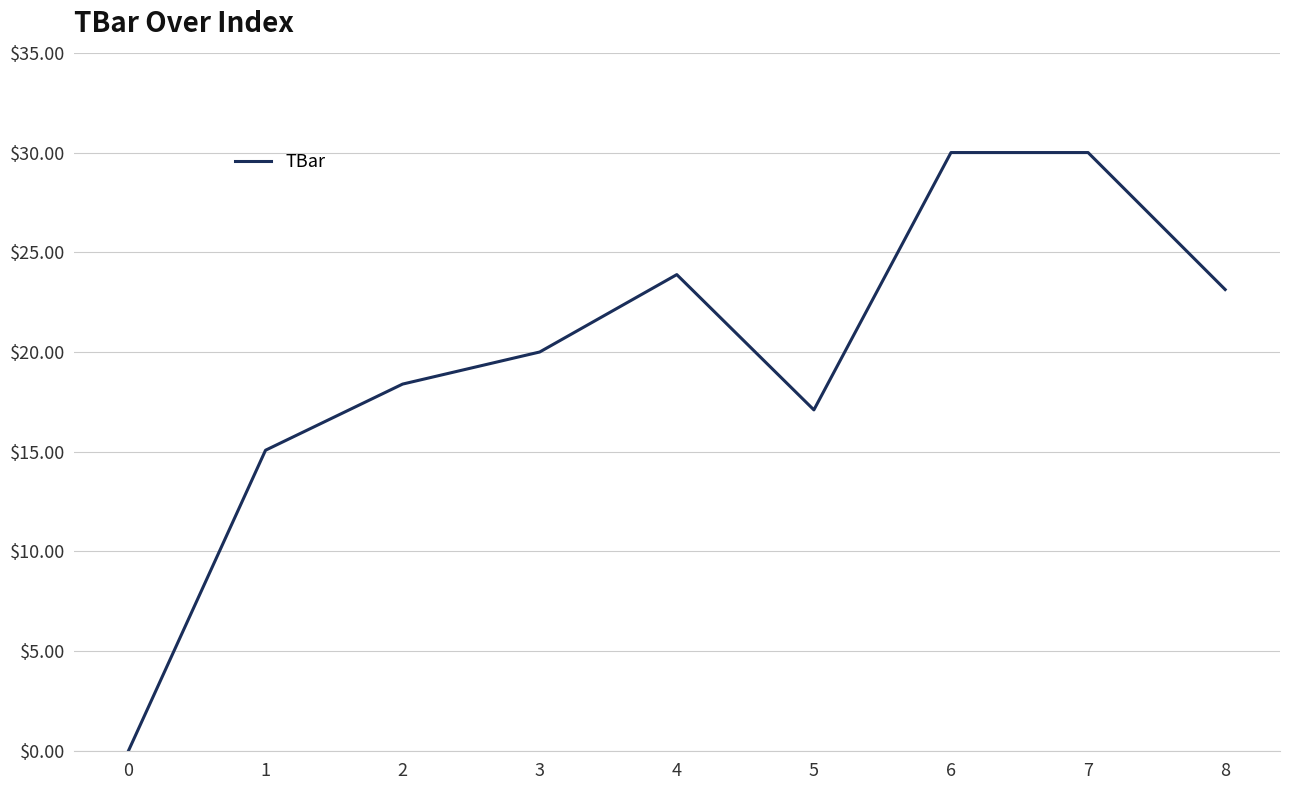

What is the greatest value displayed?

30.0